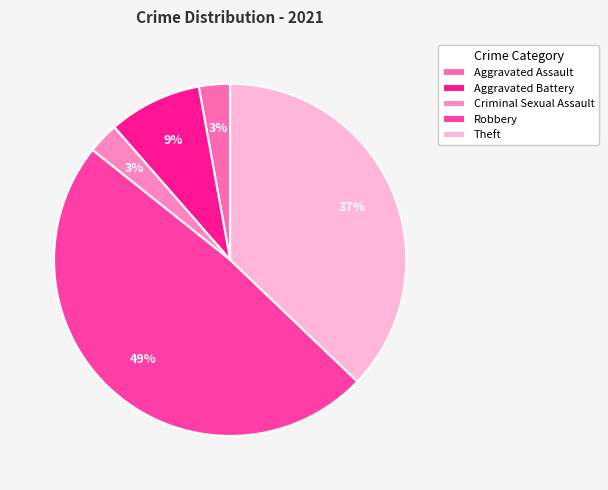

What portion of the pie excludes Aggravated Assault?

97.1%